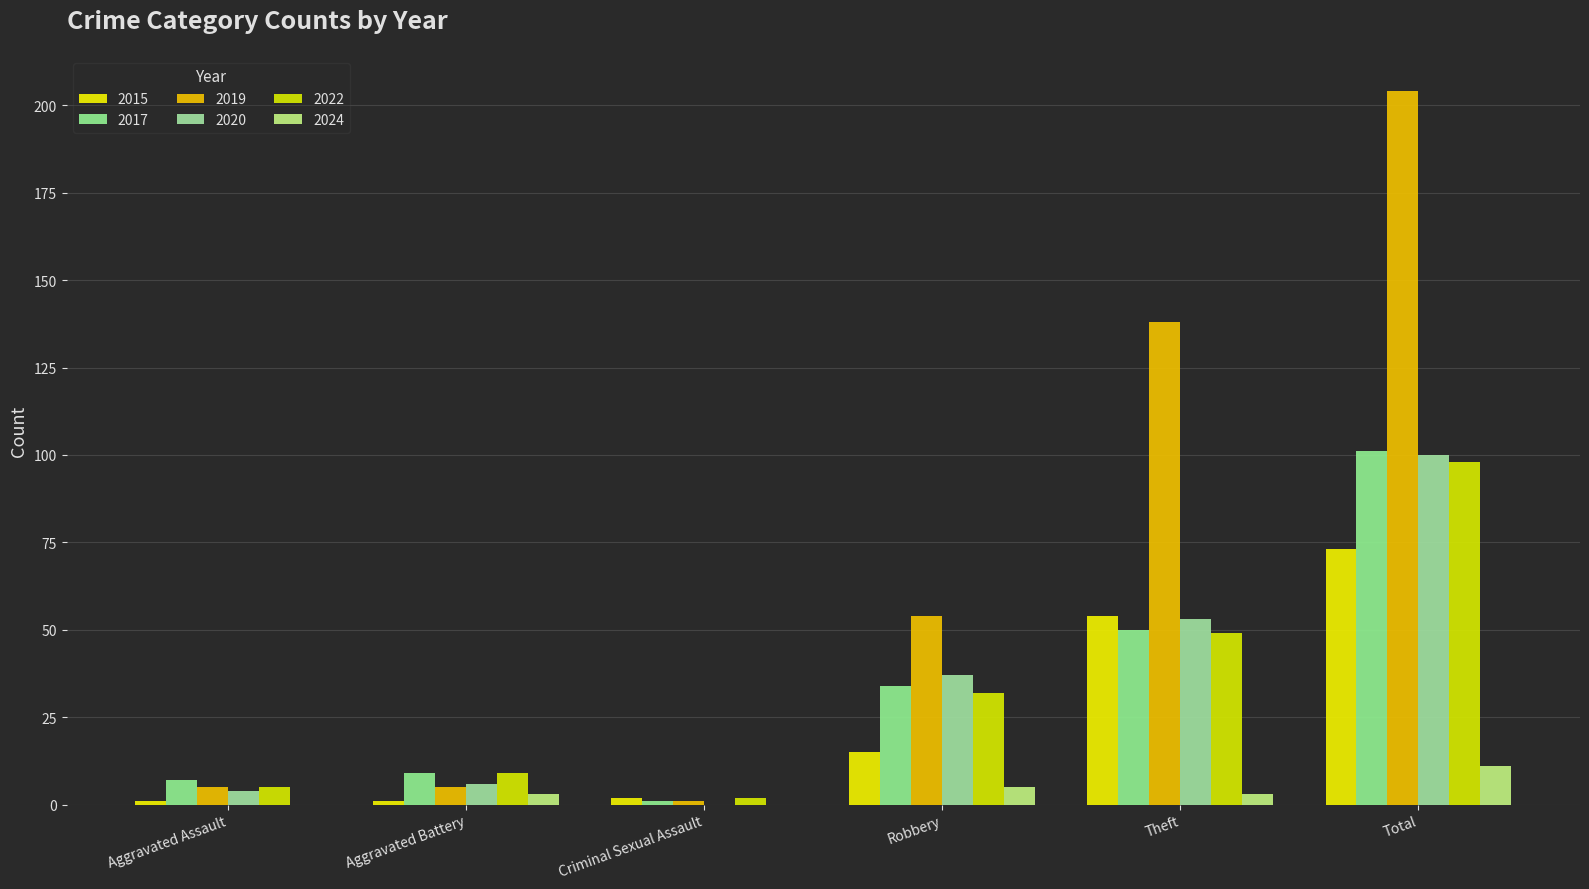

What is the average value of the 2022 series?

32